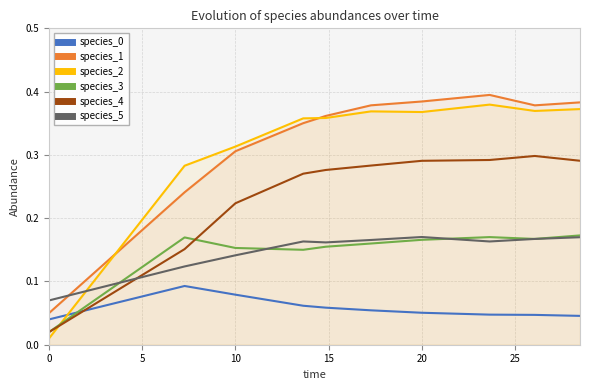

How many times do species_5 and species_2 cross each other?

1